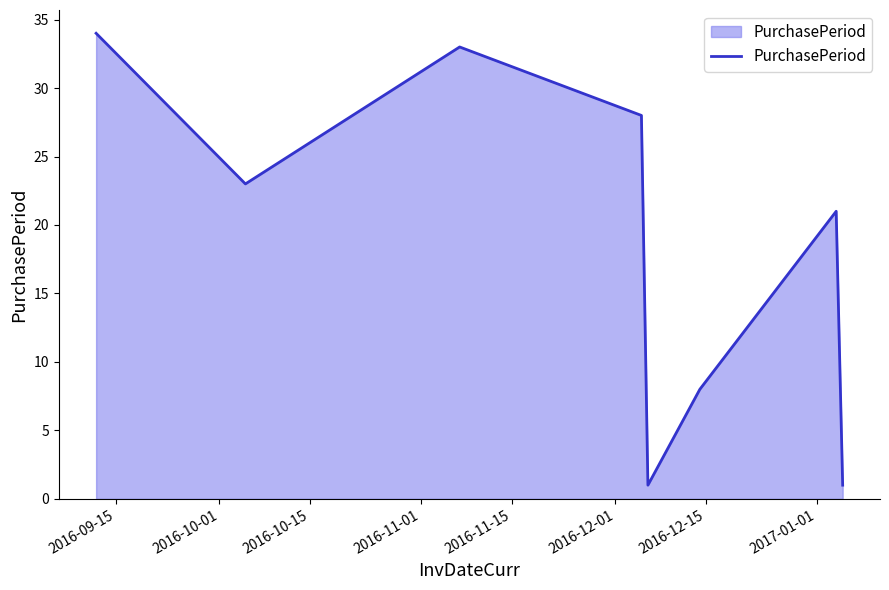

What is the maximum value shown in the chart?

34